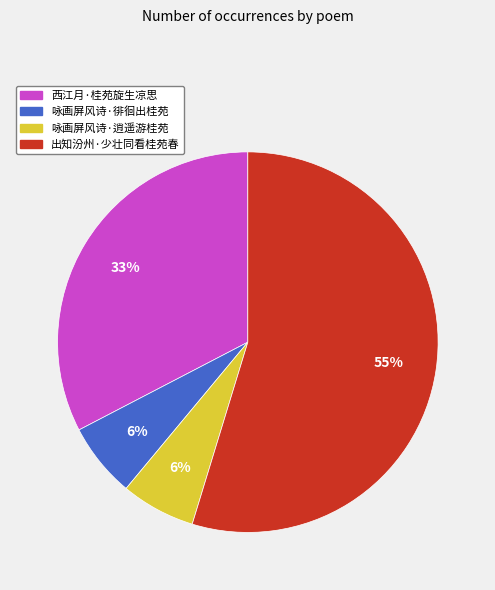

To the nearest percent, what is the average slice percentage?

25%